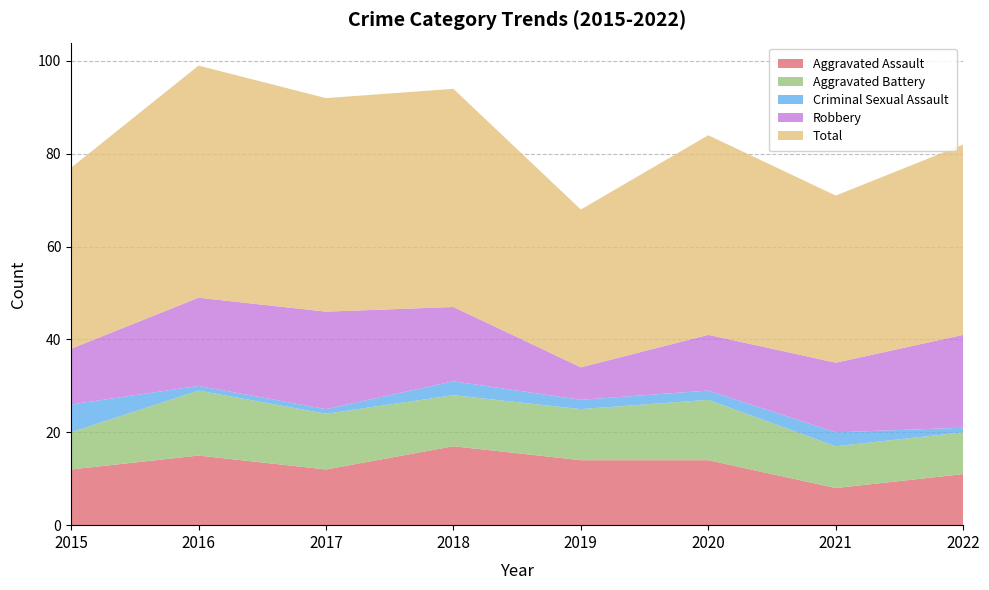

Reading right to left, extract all data points from this chart.

Aggravated Assault: 11	8	14	14	17	12	15	12
Aggravated Battery: 9	9	13	11	11	12	14	8
Criminal Sexual Assault: 1	3	2	2	3	1	1	6
Robbery: 20	15	12	7	16	21	19	12
Total: 41	36	43	34	47	46	50	39